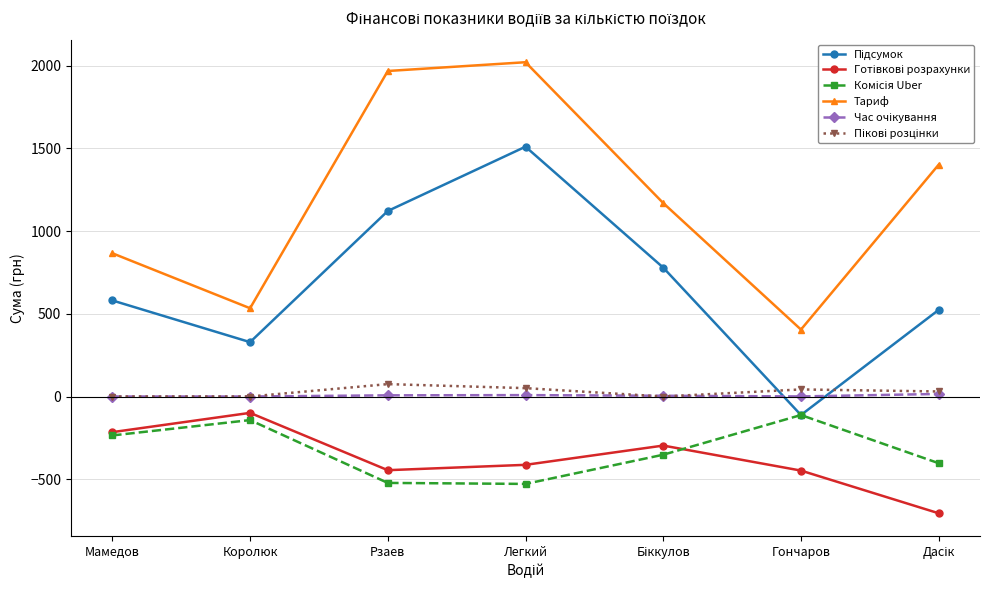

In Тариф, how many points are lower than both neighbors (excluding endpoints)?

2